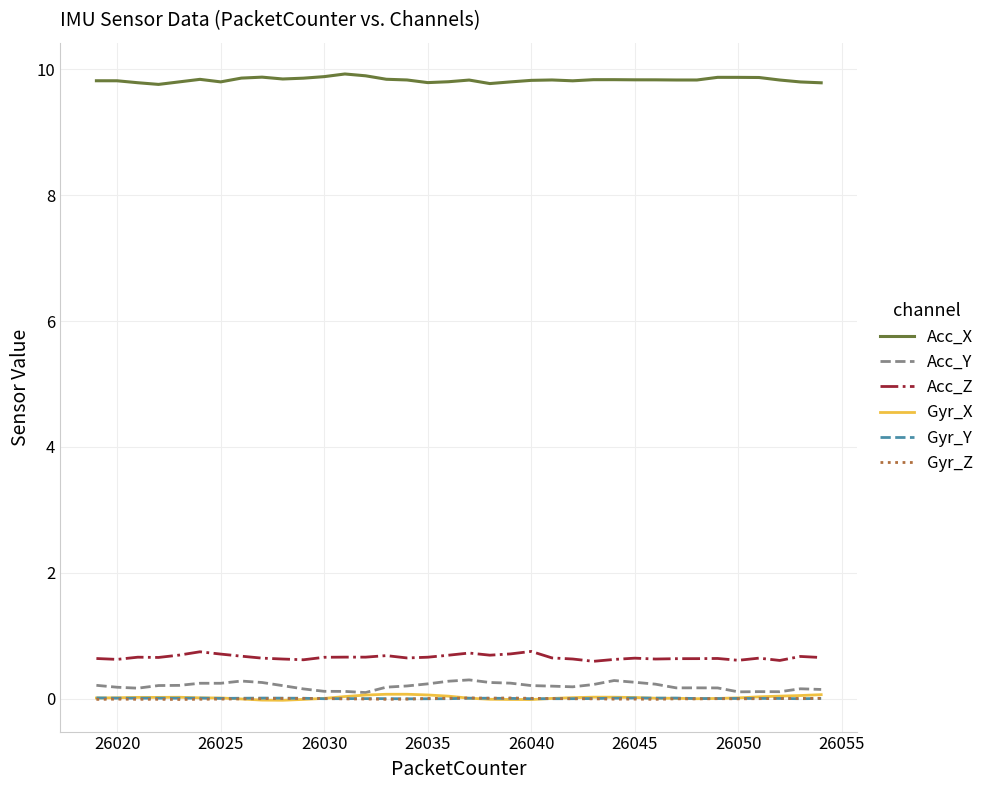

True or false: Acc_X and Gyr_Z intersect in this chart.

False